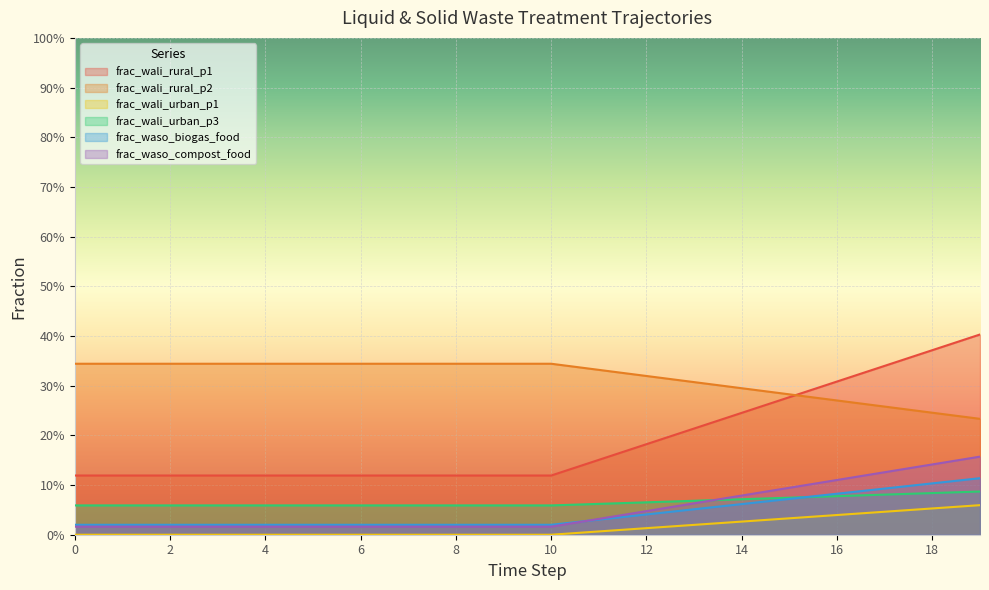

True or false: frac_wali_urban_p1 and frac_wali_urban_p3 cross at least once.

False